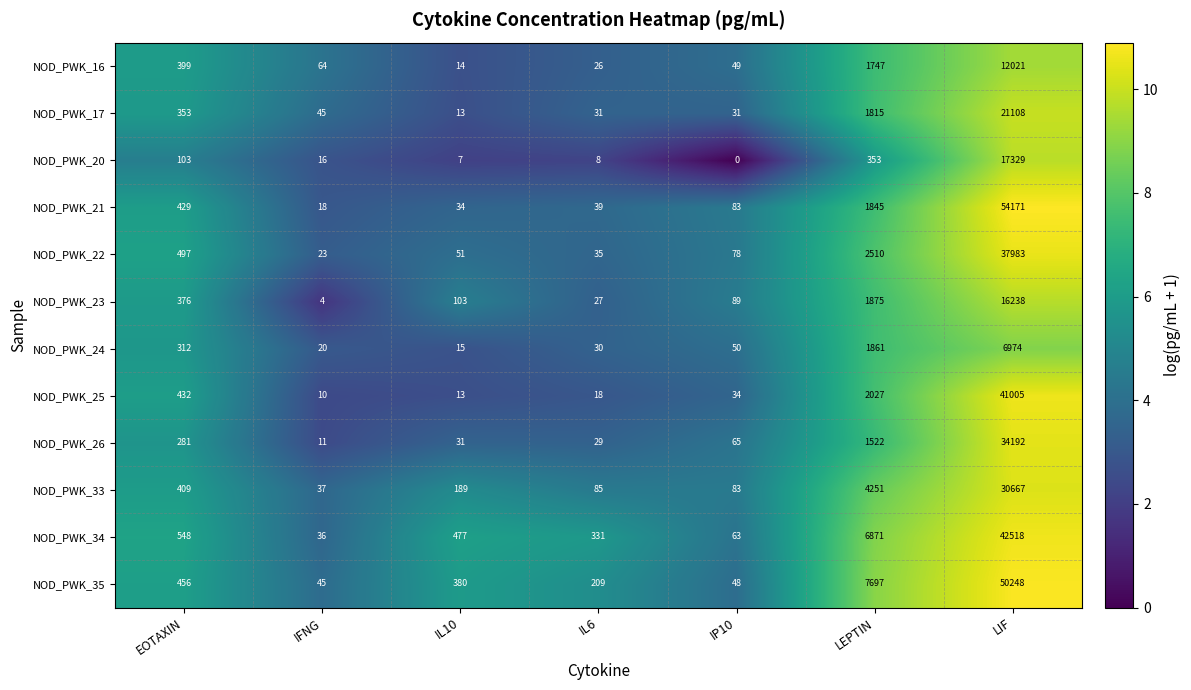

What is the average value of the NOD_PWK_20 series?

2545